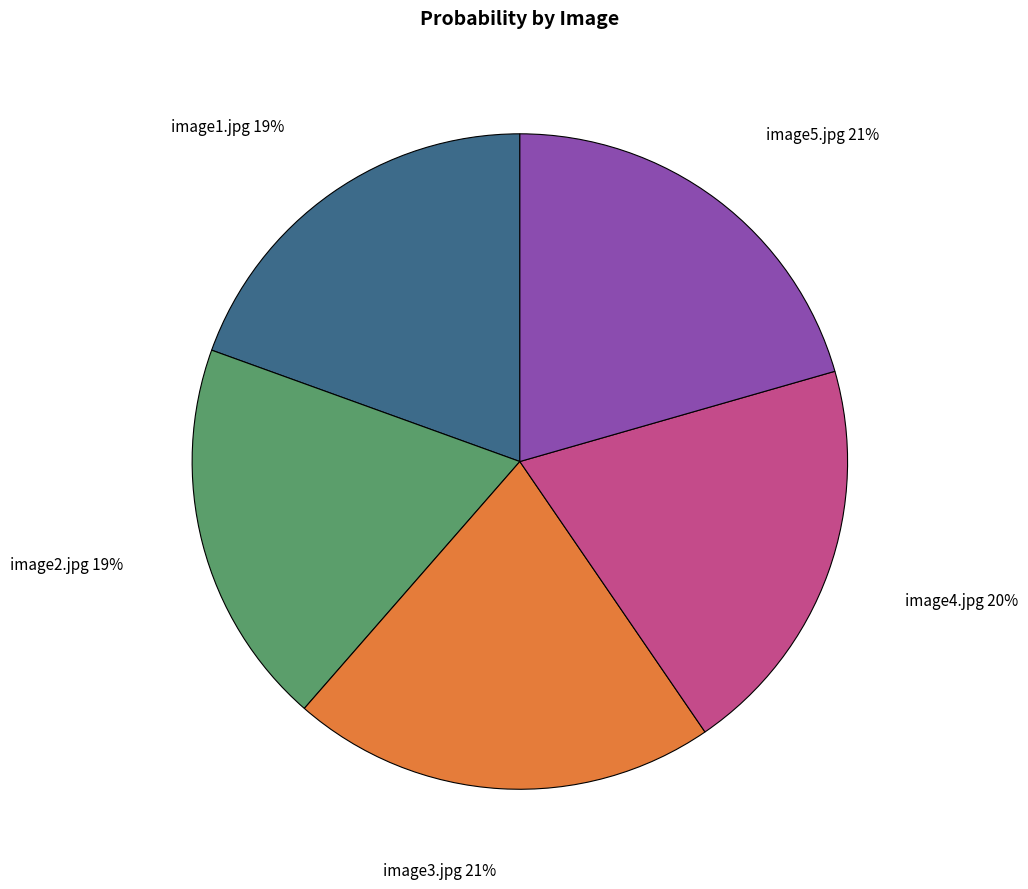

Combined, do image3.jpg and image4.jpg account for over 50%?

No